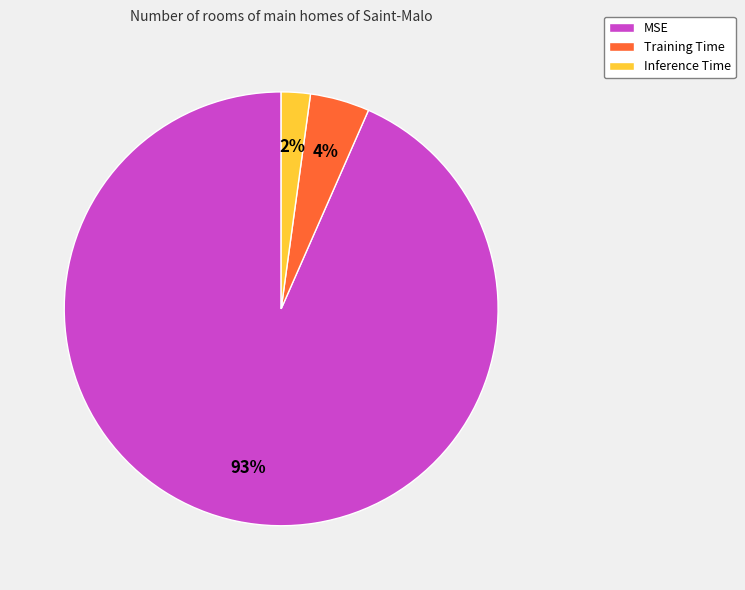

How many segments does this pie chart have?

3